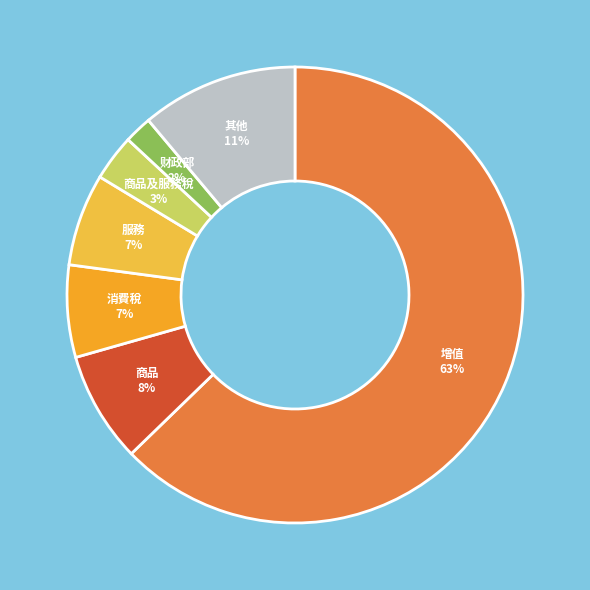

Which slice is the smallest?

财政部